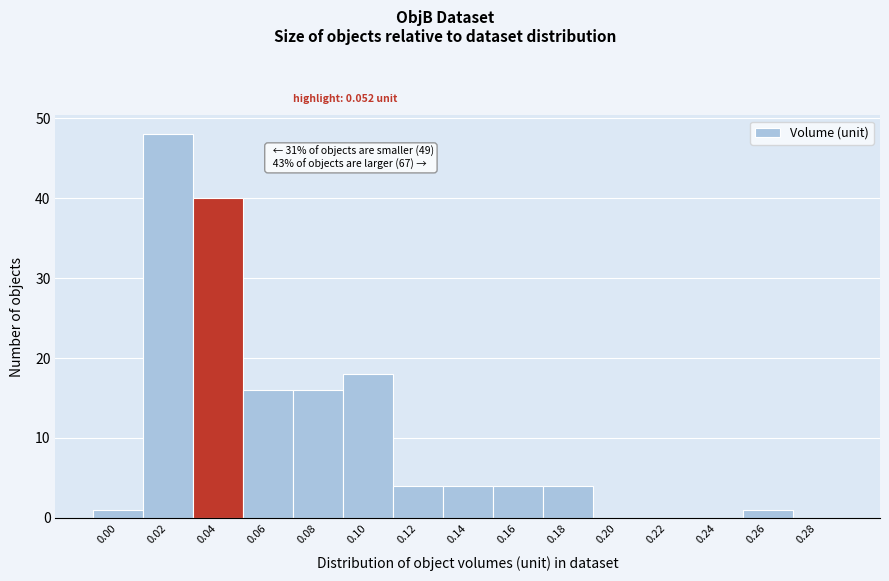

Reading left to right, extract all data points from this chart.

0.00=1	0.02=48	0.04=40	0.06=16	0.08=16	0.10=18	0.12=4	0.14=4	0.16=4	0.18=4	0.20=0	0.22=0	0.24=0	0.26=1	0.28=0